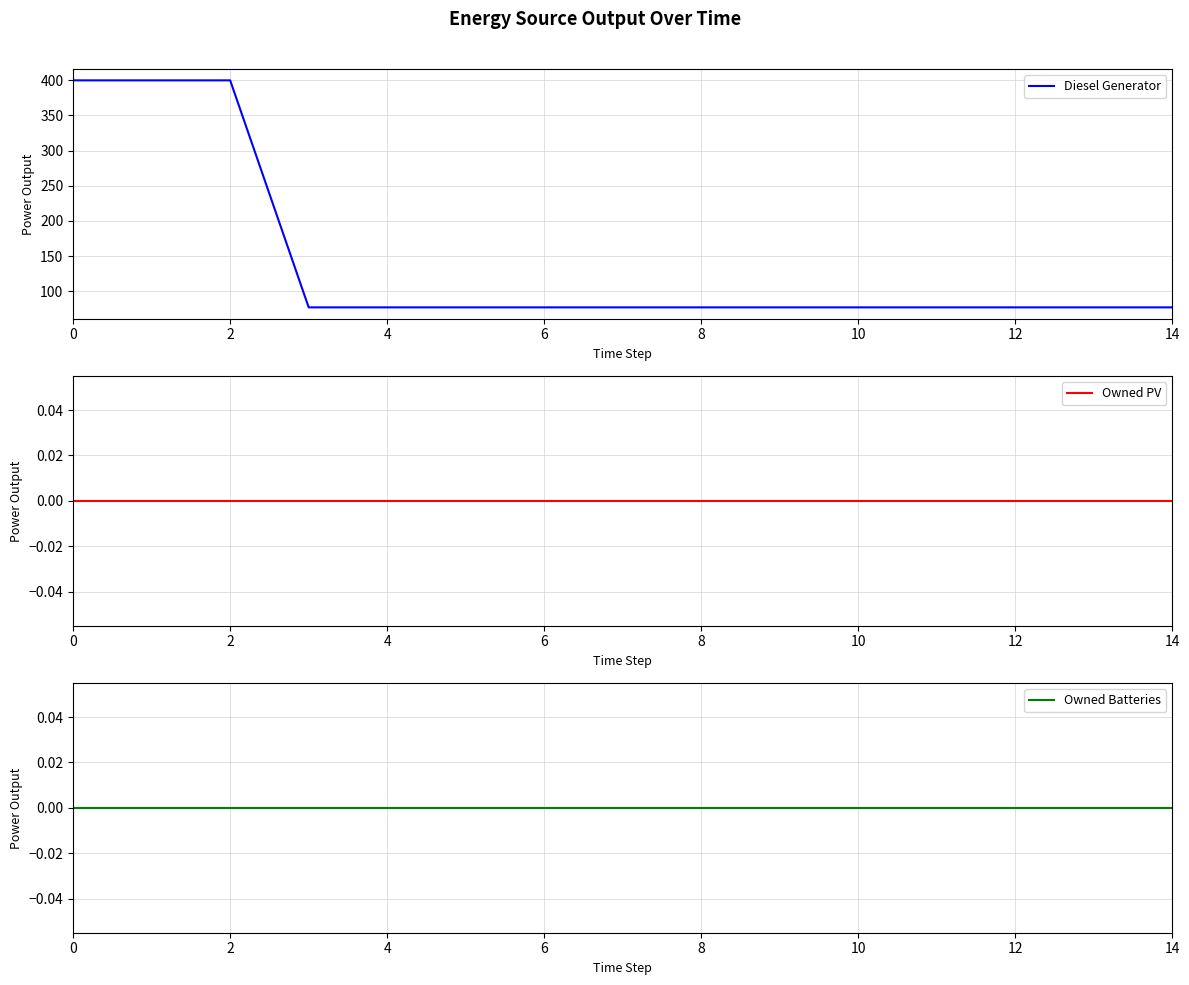

What is the lowest value of the Diesel Generator series?

77.0